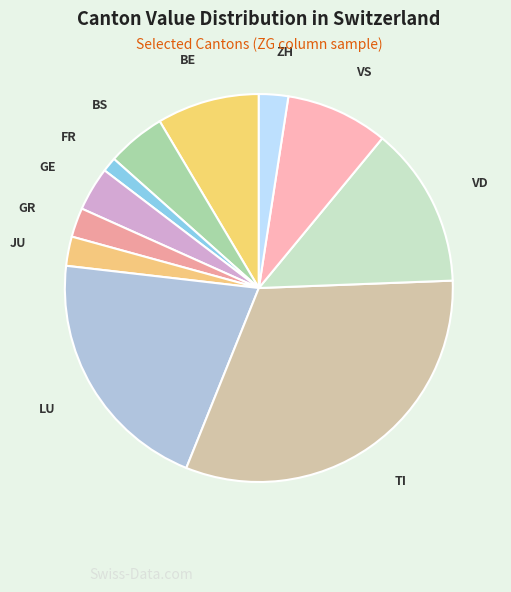

Count the number of slices in the pie.

11